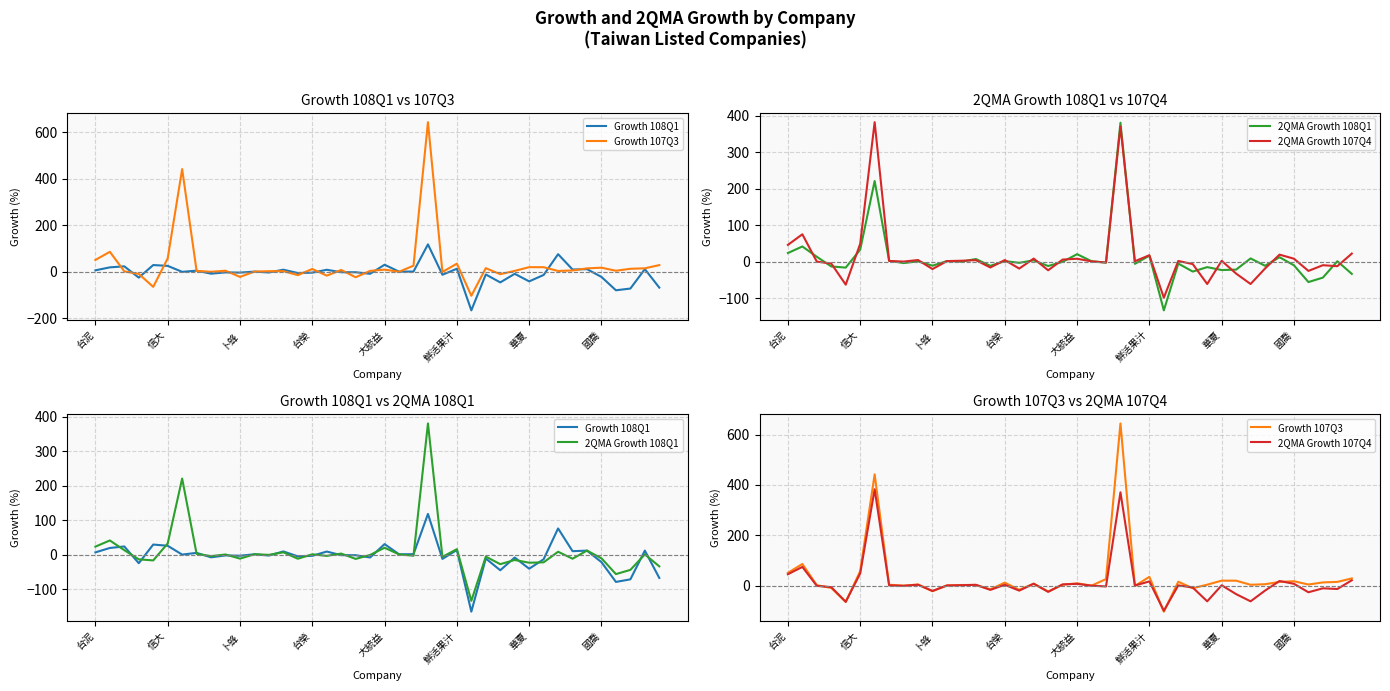

Which series has the largest range (max minus min)?

Growth 107Q3